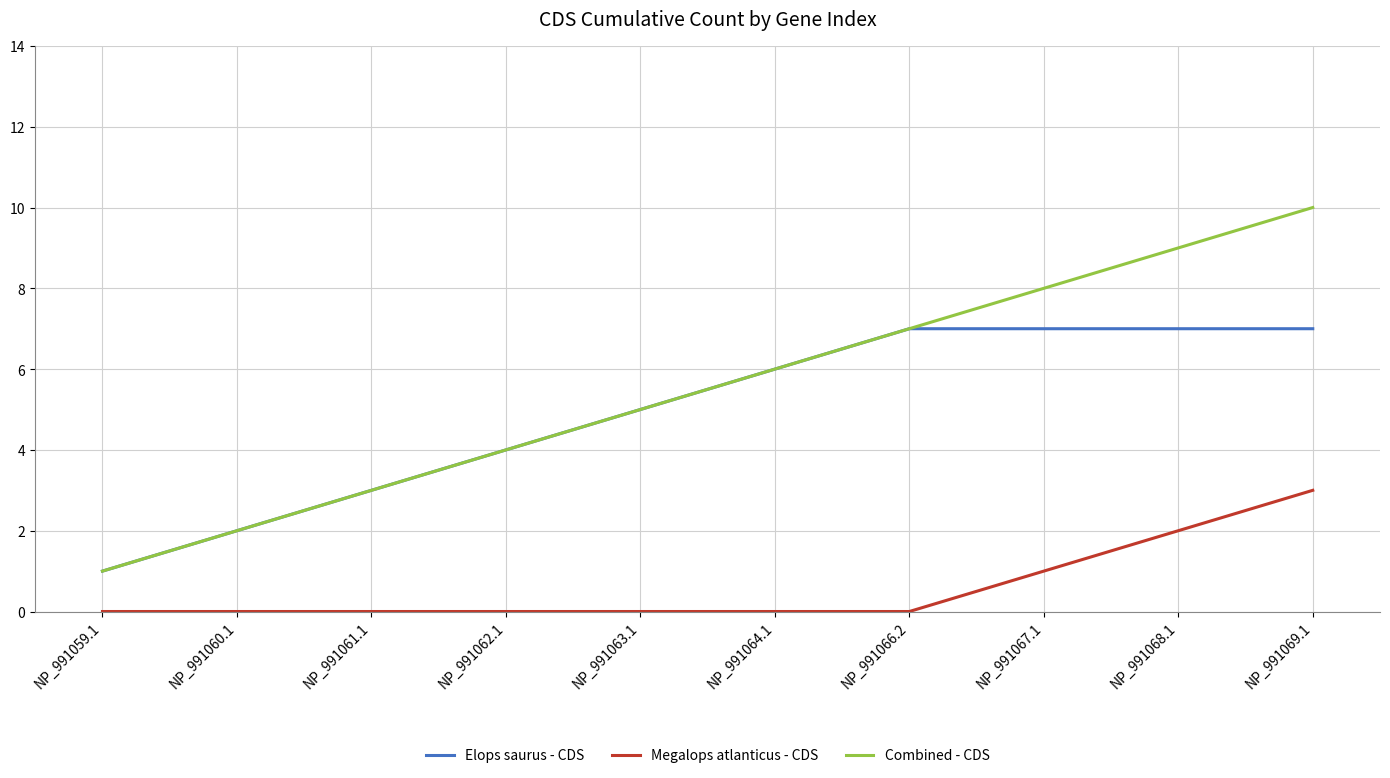

Which series has the largest total across all categories?

Combined - CDS